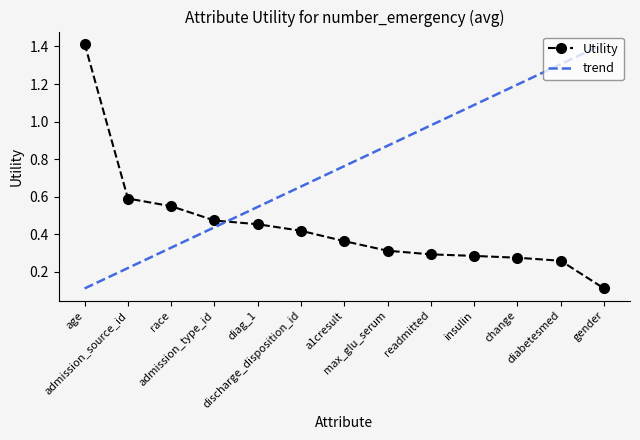

True or false: there are more than 0 points higher than both neighbors.

False